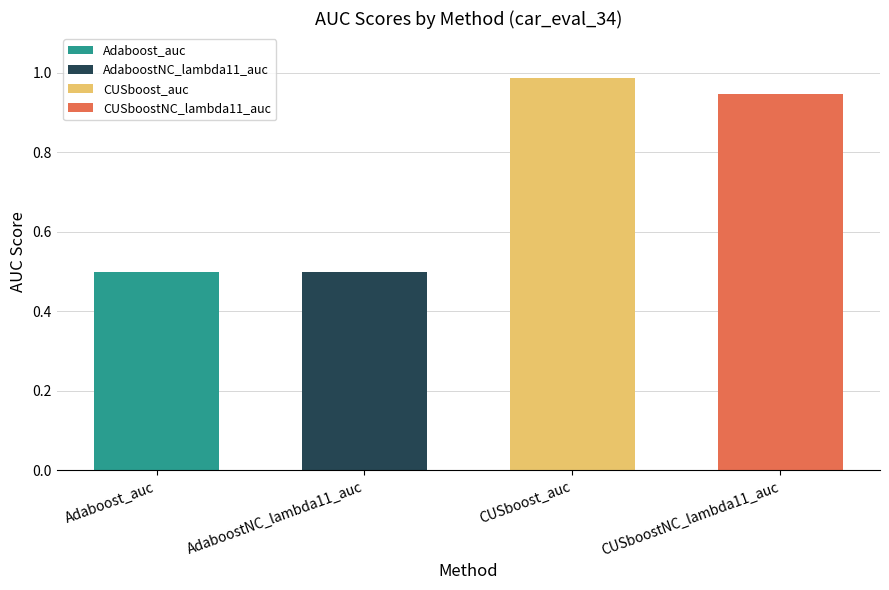

Reading left to right, list all the values displayed in this chart.

Adaboost_auc=0.5	AdaboostNC_lambda11_auc=0.5	CUSboost_auc=1.0	CUSboostNC_lambda11_auc=0.9